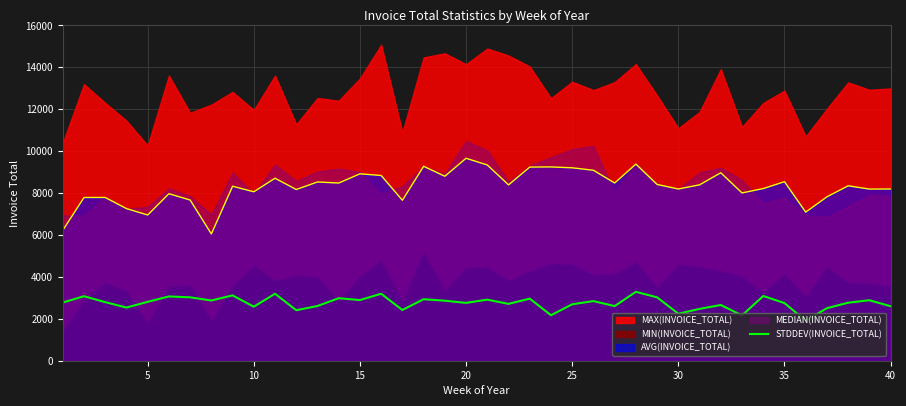

The value of STDDEV(INVOICE_TOTAL) at 20 is 2759.8. True or false?

True